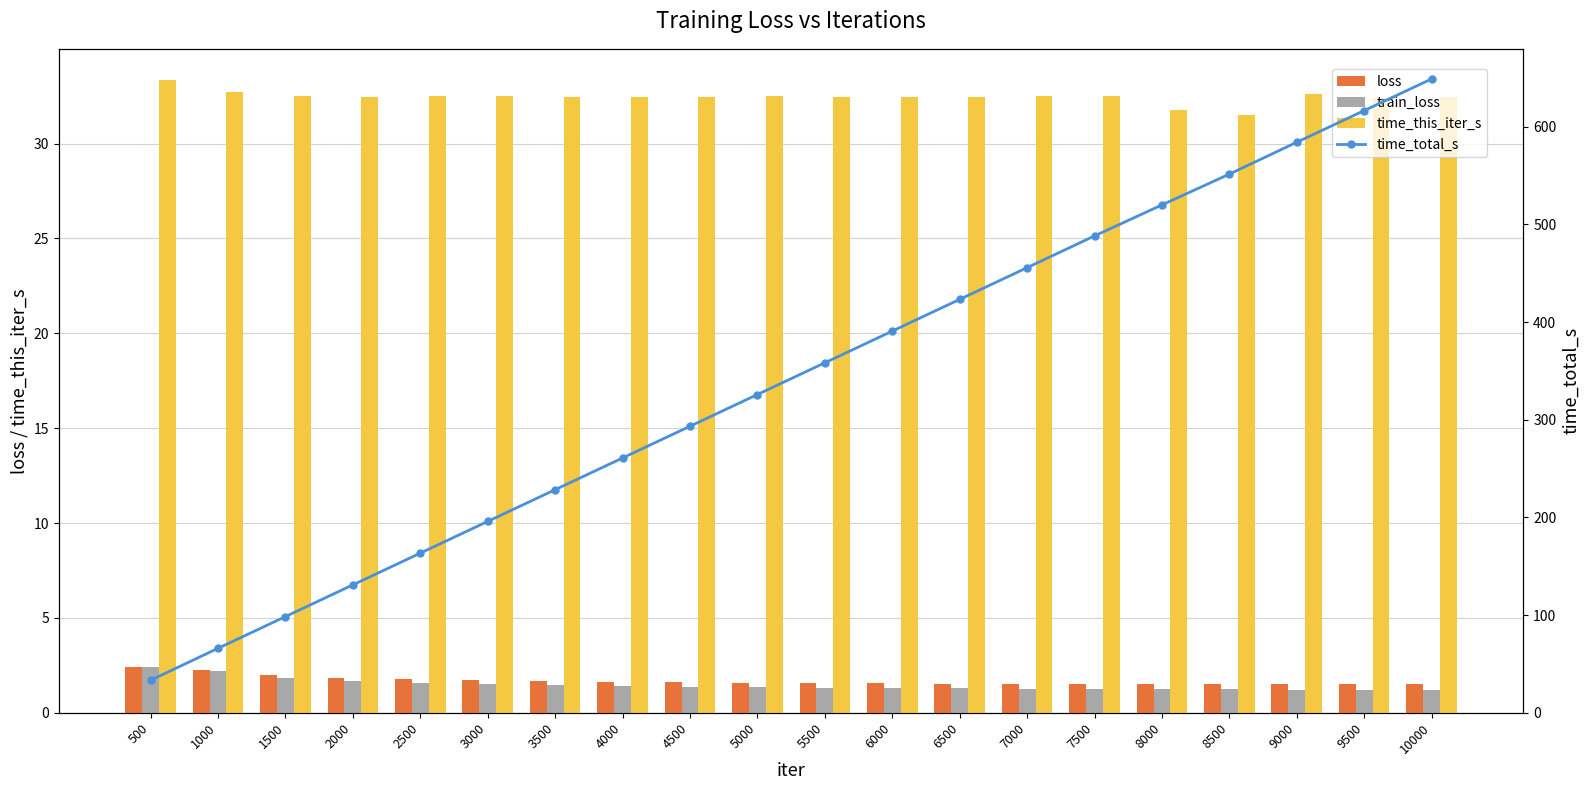

Rank the series at 4000 from lowest to highest value.

train_loss, loss, time_this_iter_s, time_total_s